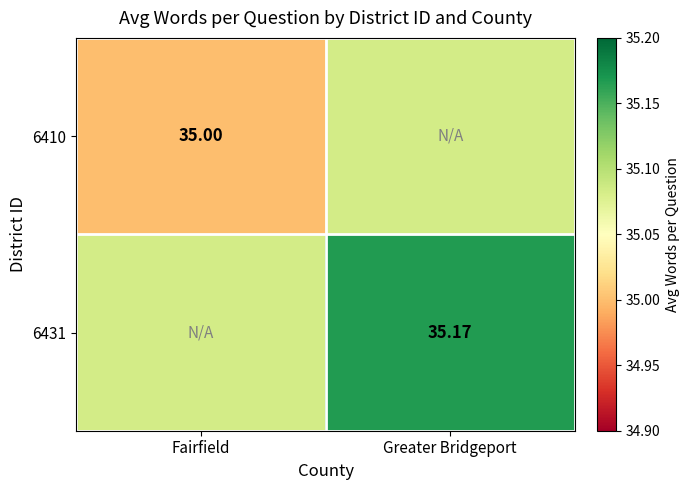

Is the value of 6410 at Fairfield greater than the value of 6431 at Greater Bridgeport?

No